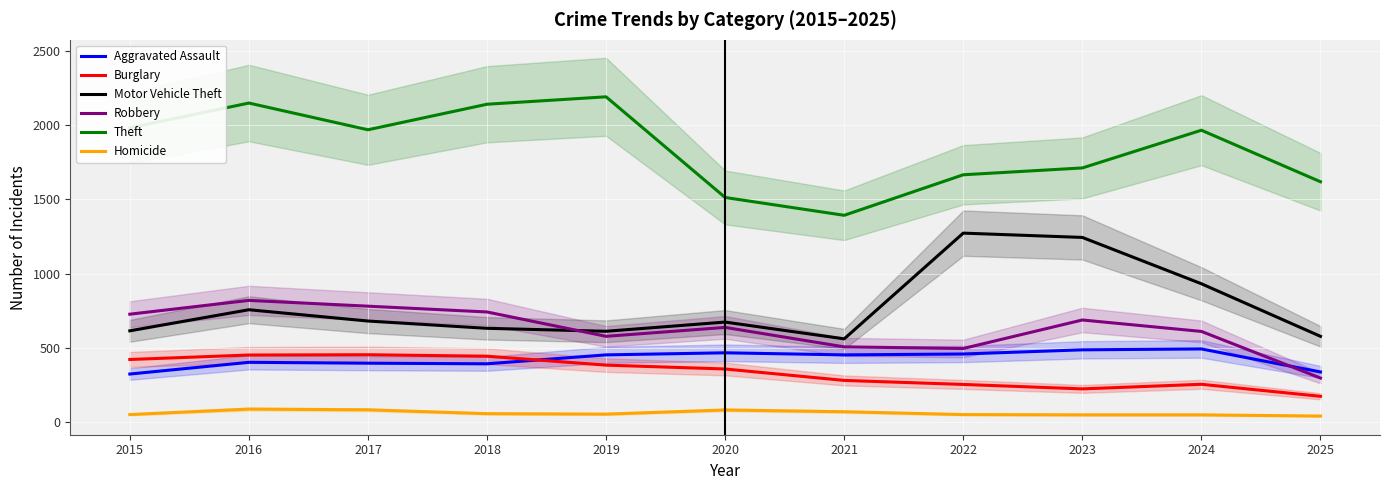

Where does the Theft series first go above 1965?

2015